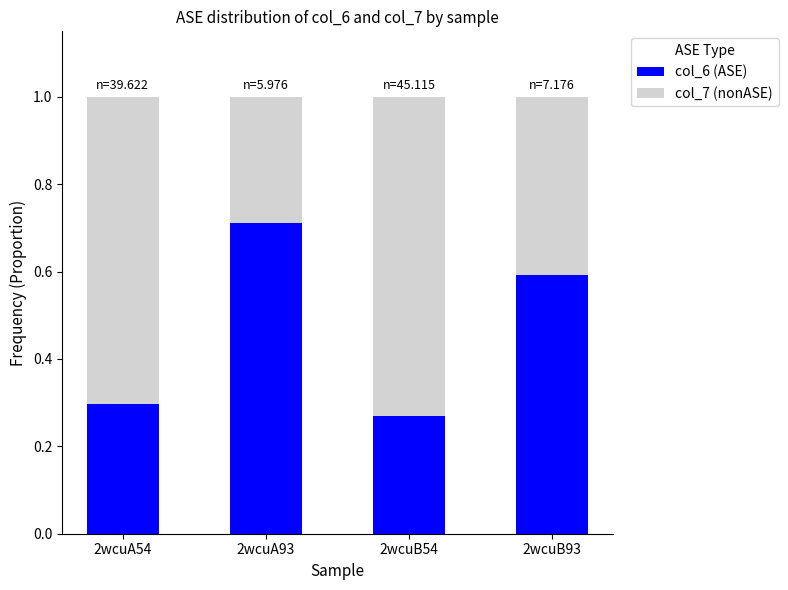

True or false: col_6 (ASE) has a value of 1.0 at 2wcuB93.

False